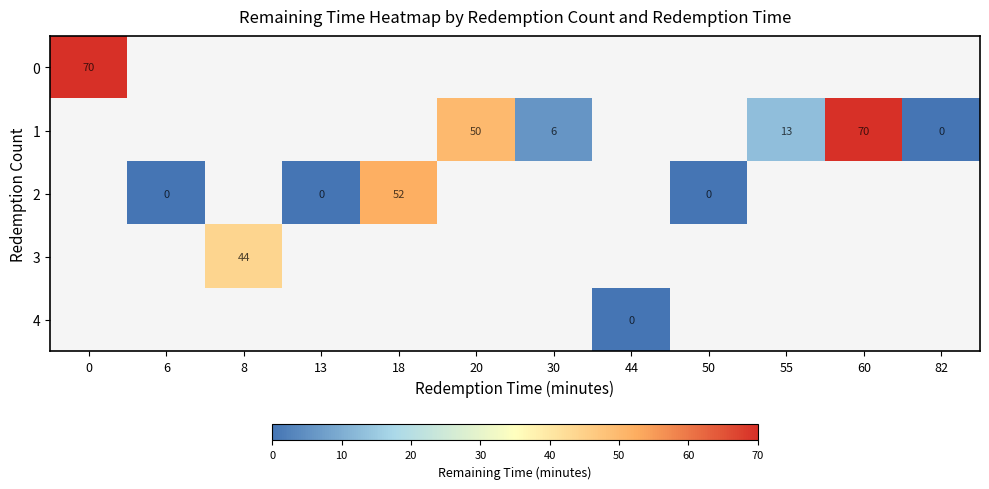

List the labels in order of row_4 value, smallest first.

0, 6, 8, 13, 18, 20, 30, 44, 50, 55, 60, 82